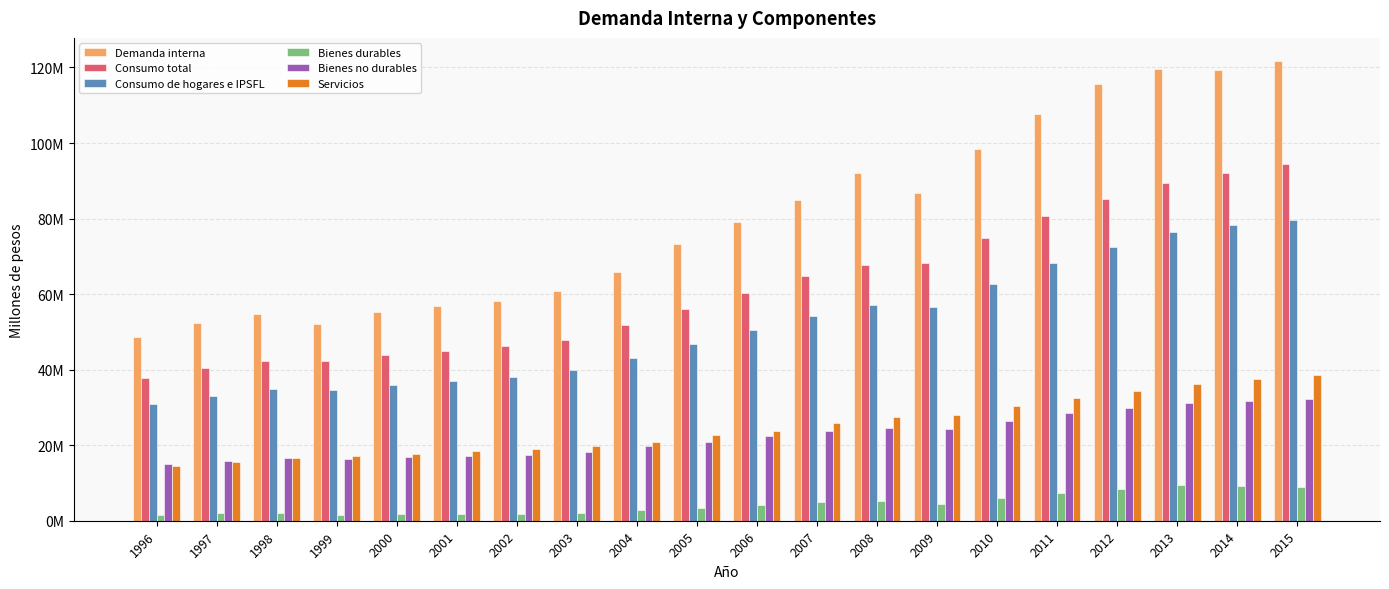

Between 2003 and 2011, which series saw the biggest shift?

Demanda interna